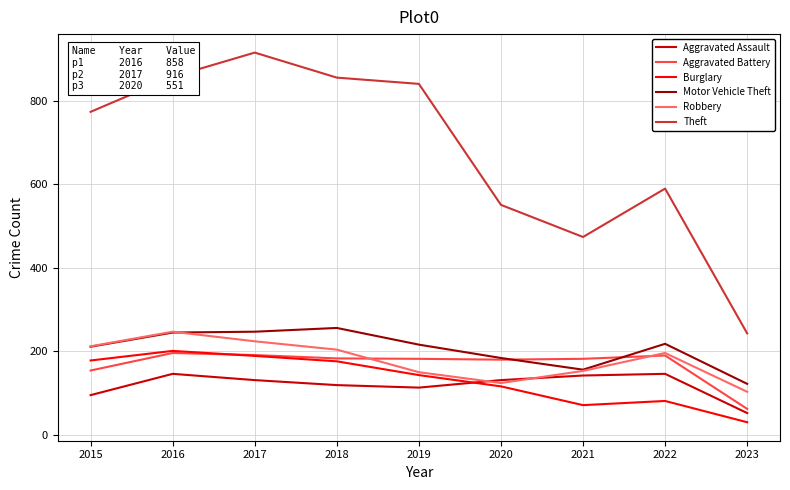

Between 2015 and 2021, which series saw the biggest shift?

Theft